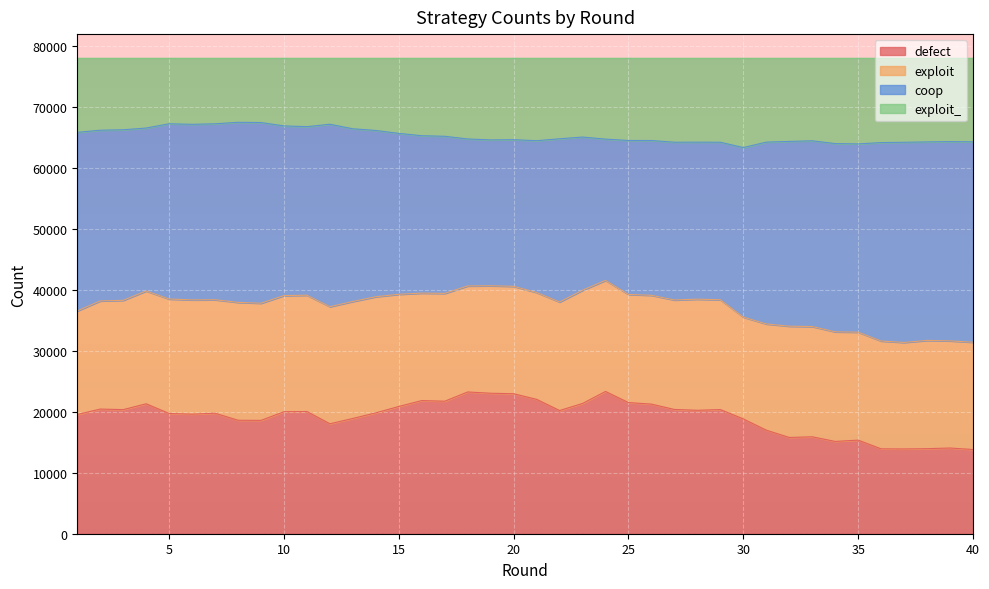

At which category is the sum across all series the highest?

24